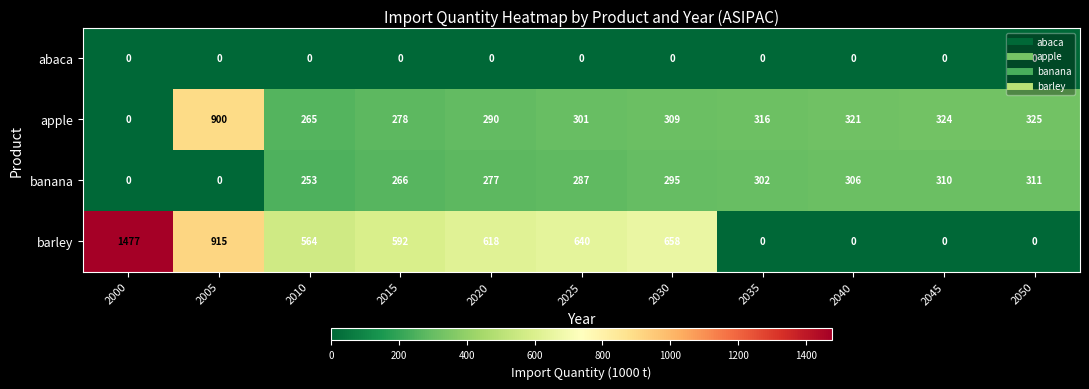

What is the difference between the maximum and minimum values in the banana series?

311